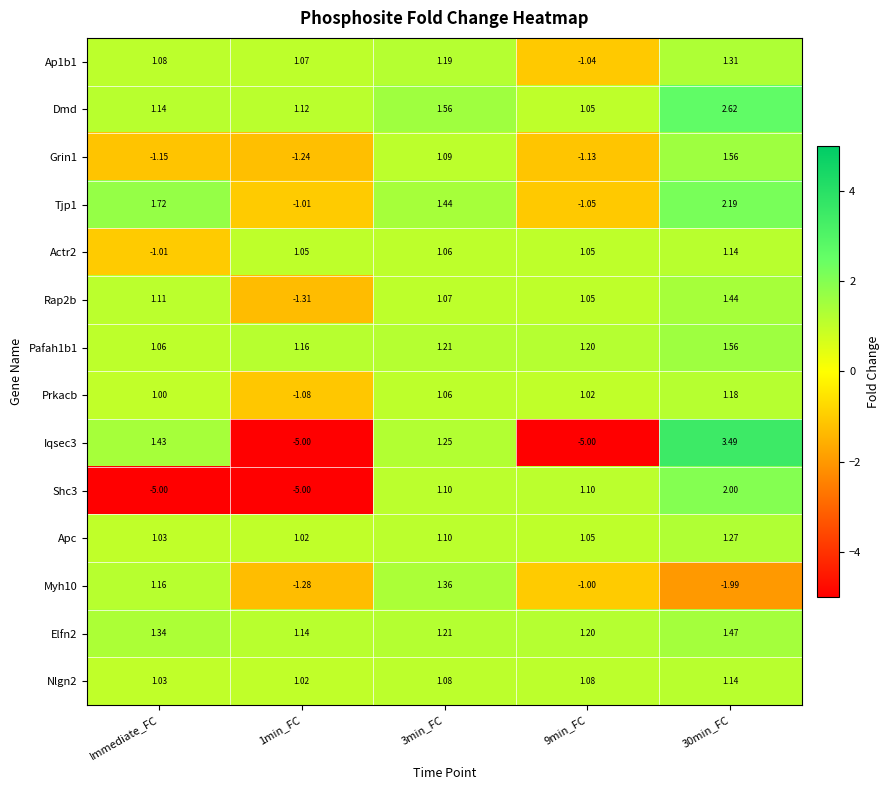

At which category is the sum across all series the highest?

30min_FC